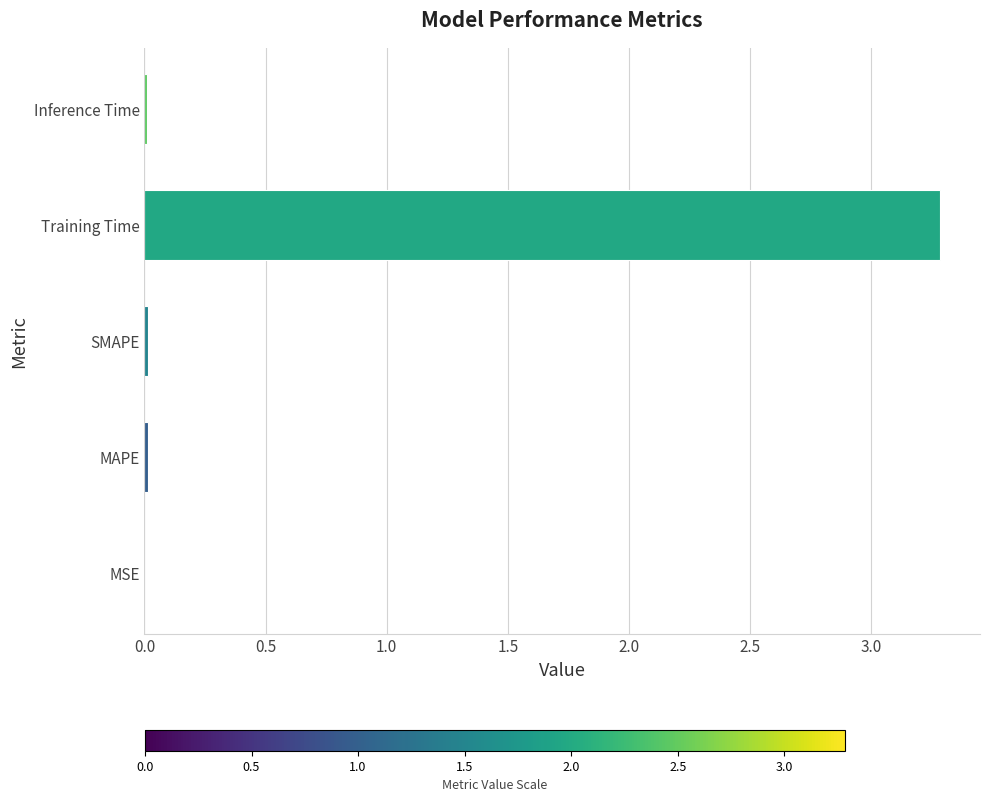

Count the number of categories in the chart.

5